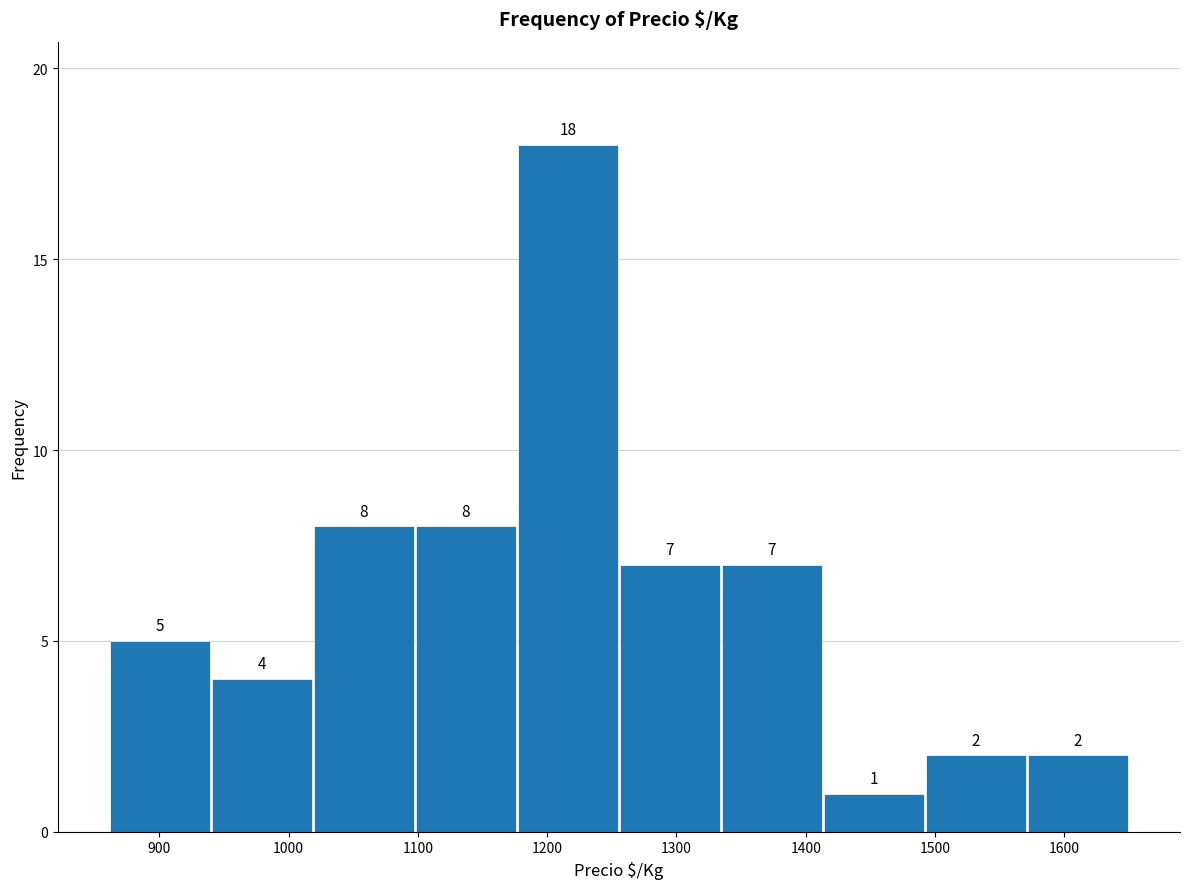

Reading left to right, list every bar in this chart as the range it spans on the x-axis followed by its height. The bar edges are not printed on the chart, so give them approximately, as read against the axis.

860 to 940: 5
940 to 1020: 4
1020 to 1100: 8
1100 to 1180: 8
1180 to 1260: 18
1260 to 1330: 7
1330 to 1410: 7
1410 to 1490: 1
1490 to 1570: 2
1570 to 1650: 2